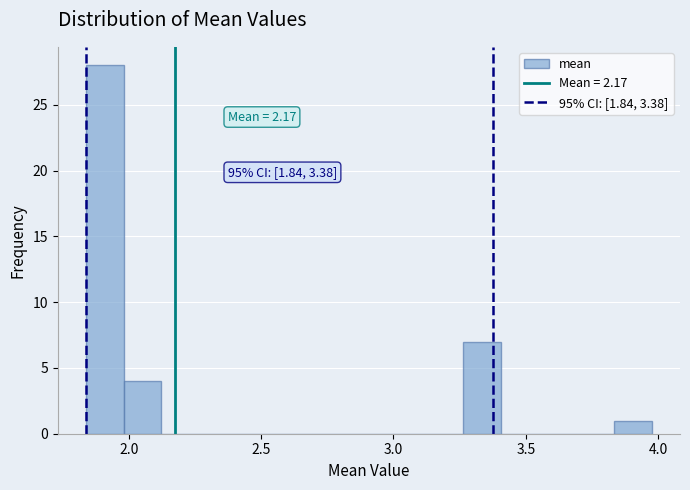

Around what value on the x-axis is the tallest bar? Give the approximate position of its centre, as read against the axis.

1.90